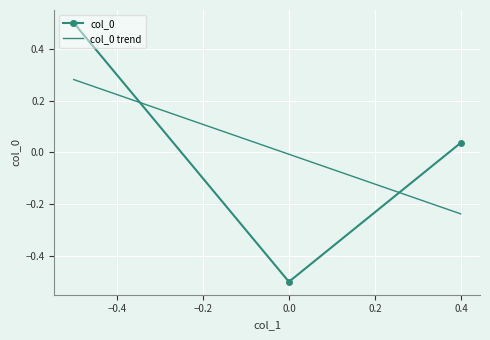

What is the maximum value shown in the chart?

0.5